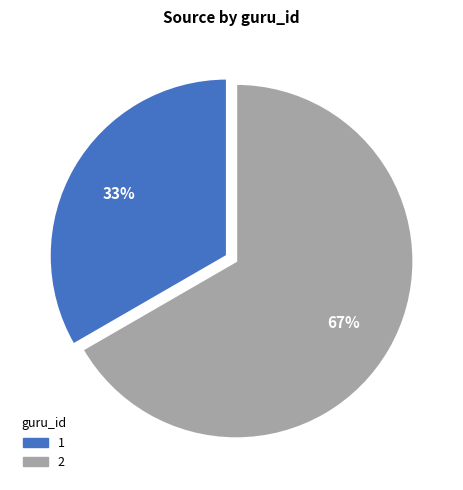

How many segments does this pie chart have?

2